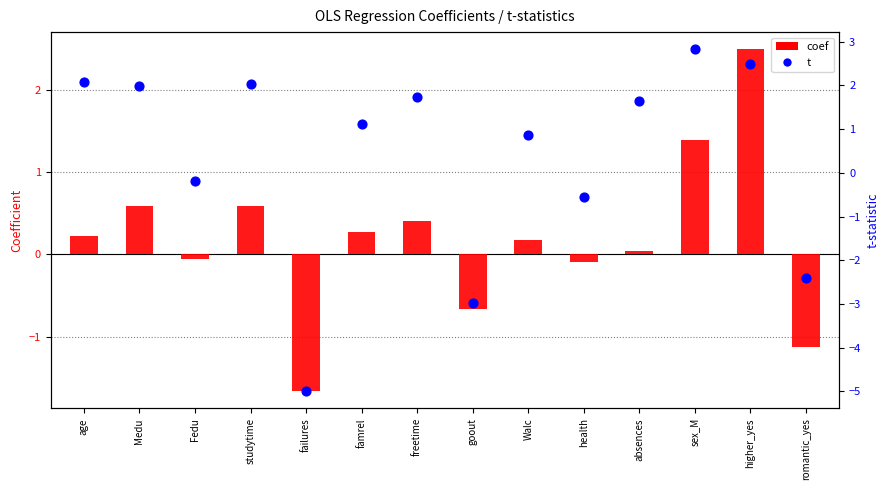

Which series contains the highest Y value?

t